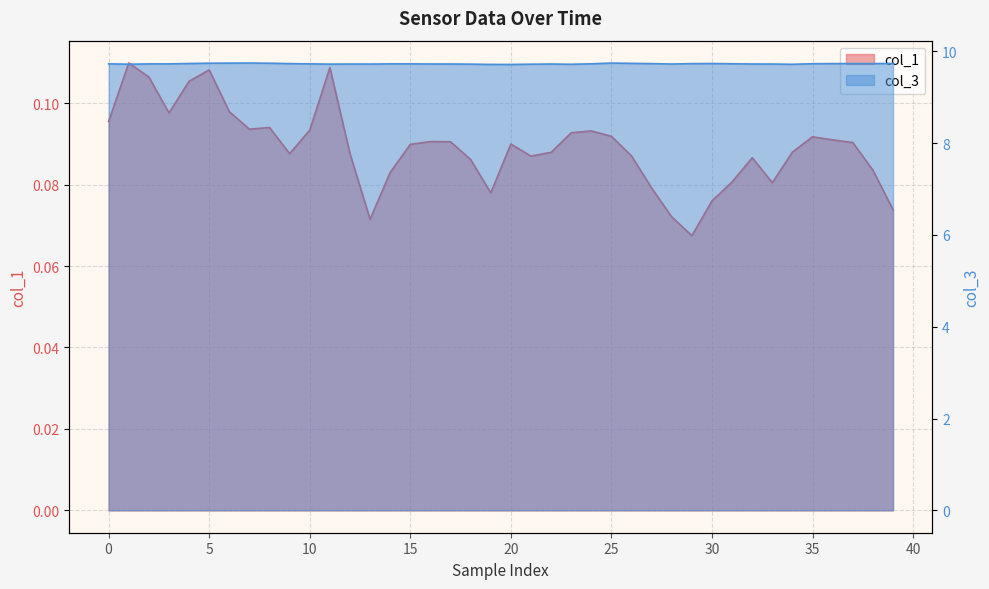

The col_3 series shows 17.1 at 29. True or false?

False